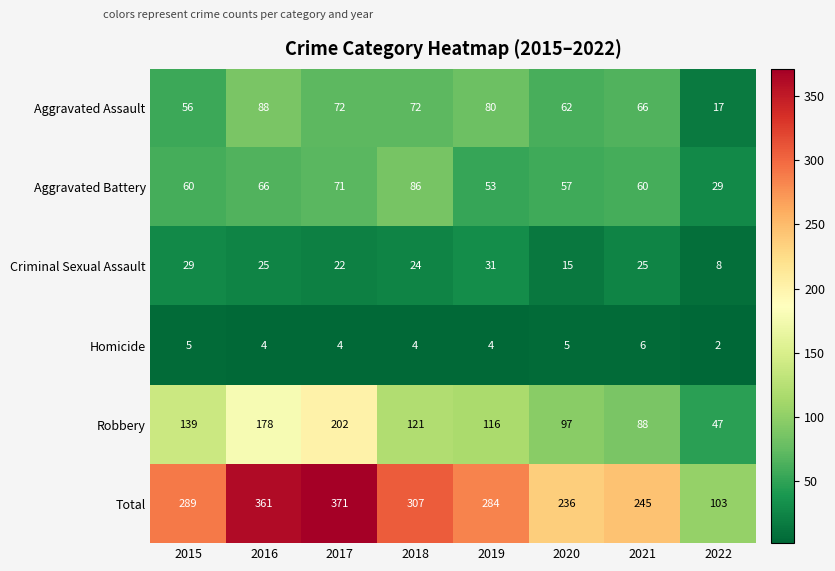

At which label is Aggravated Battery closest to 57?

2020